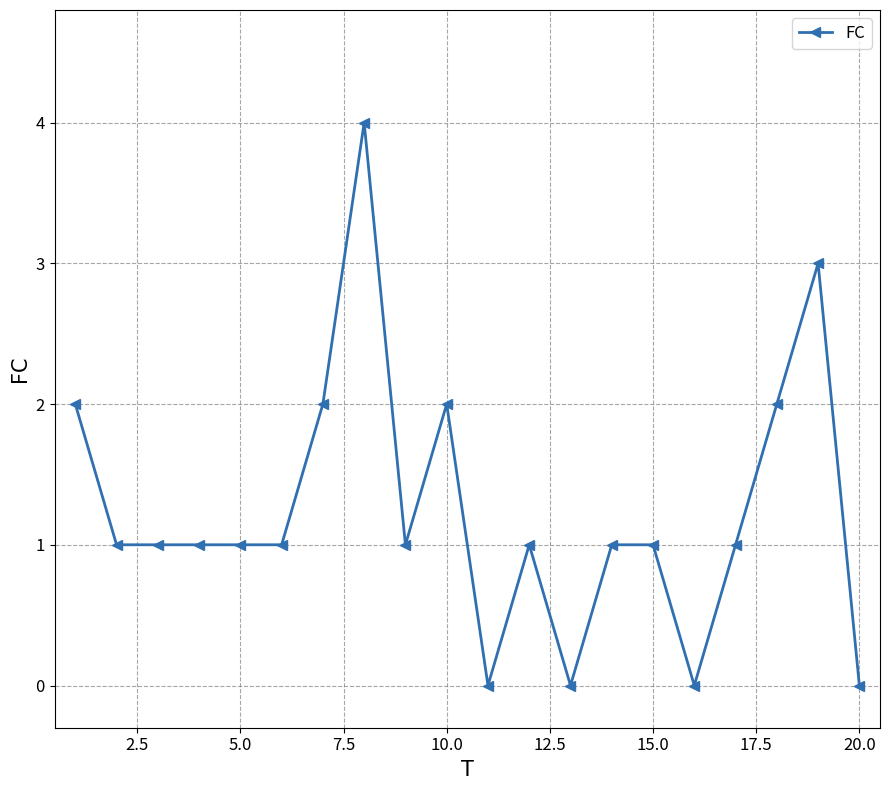

What is the greatest value displayed?

4